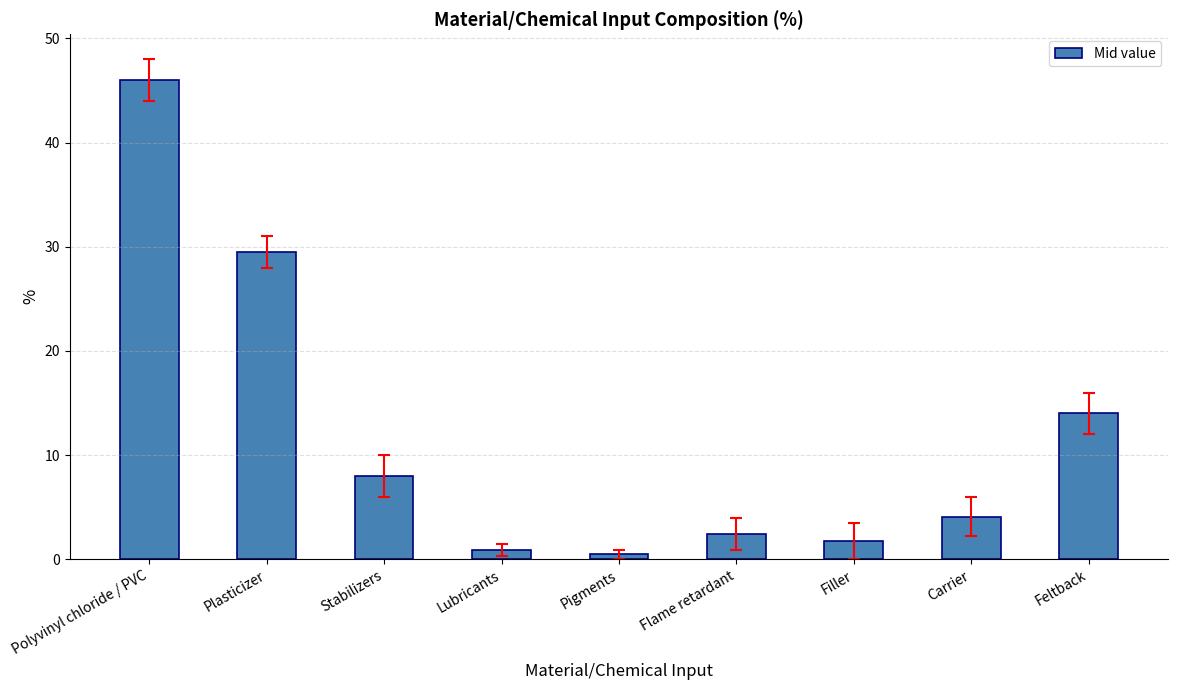

Which category has the lowest value across all series?

Pigments